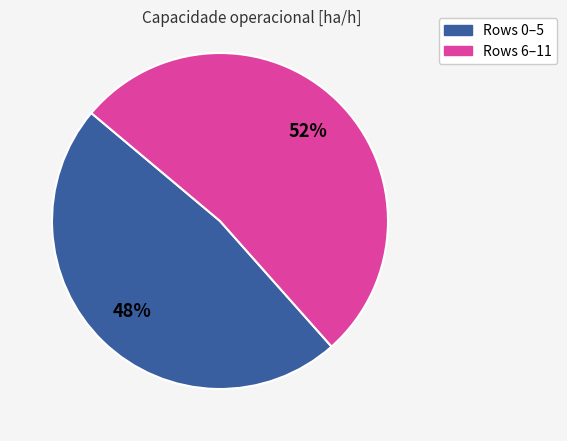

Is there a majority slice in this chart?

Yes